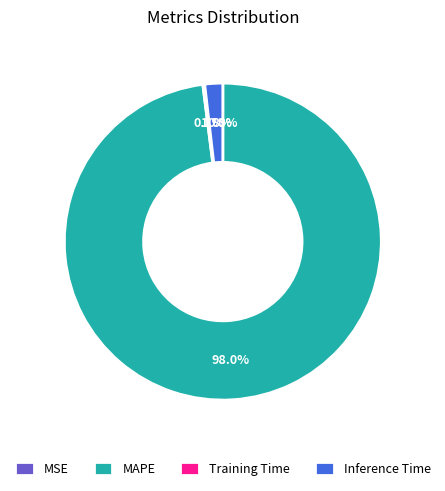

Which slice is the largest?

MAPE